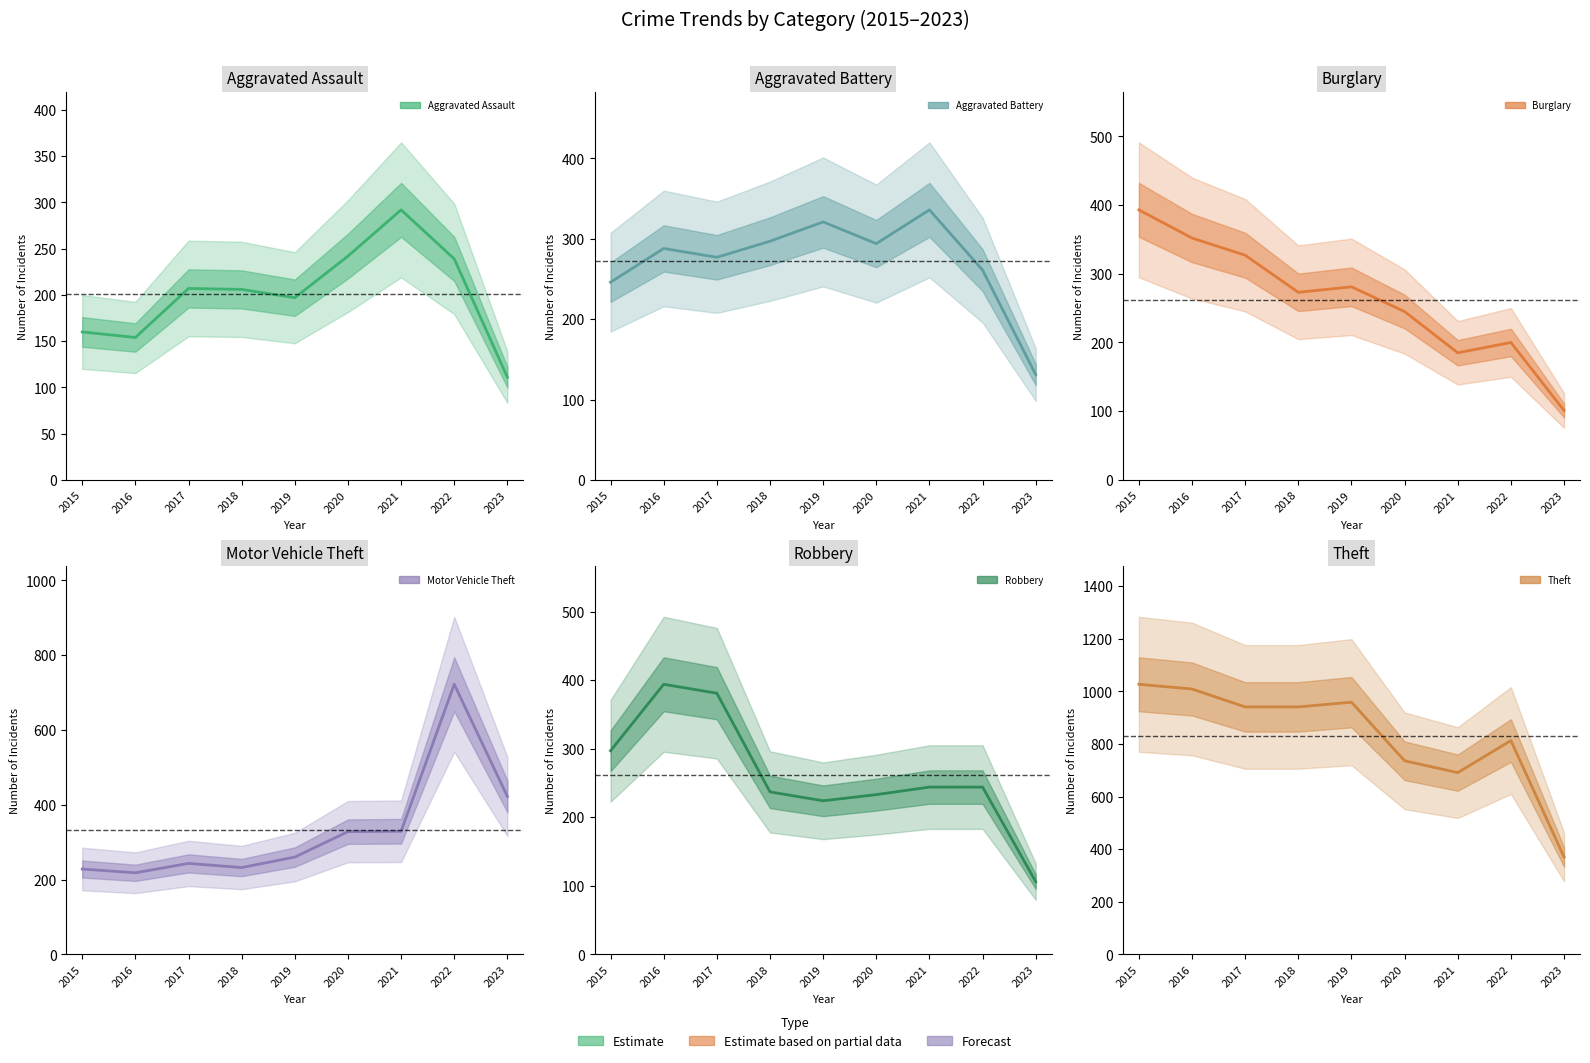

How many data points in Robbery are above 244?

3